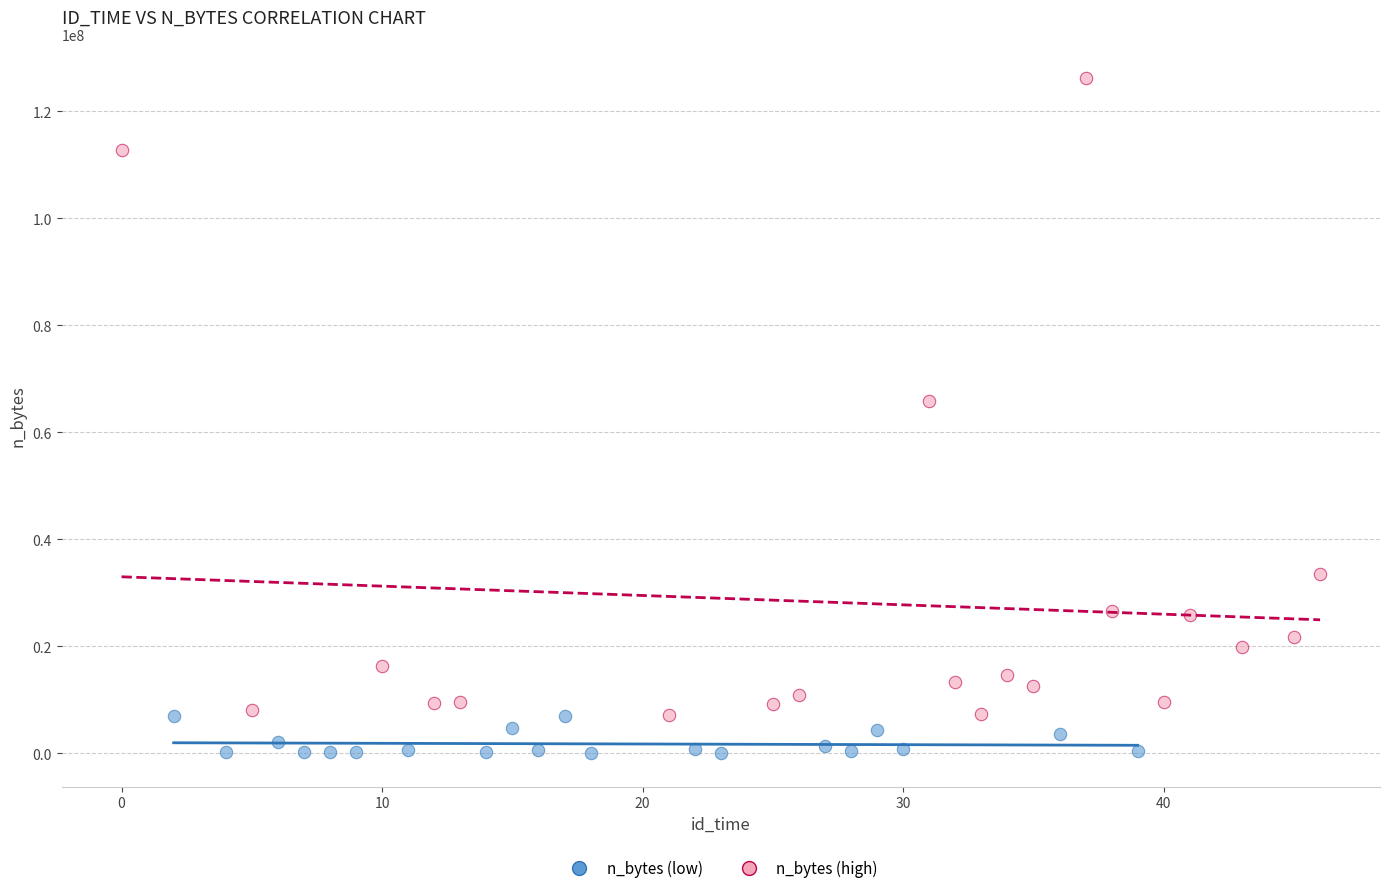

Which series contains the highest Y value?

n_bytes (high)